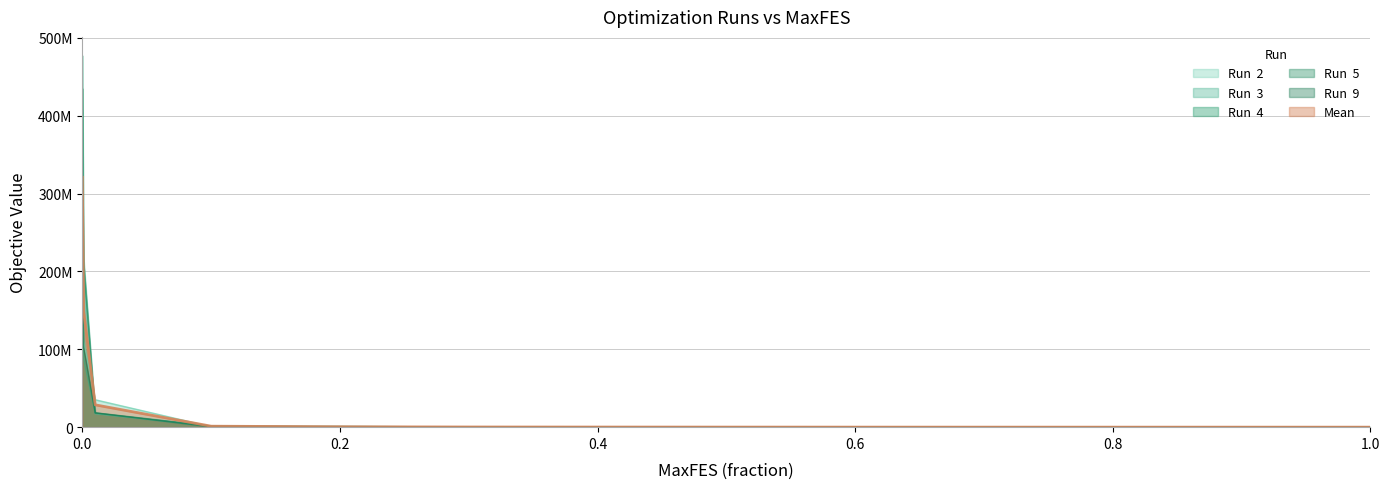

What is the label of the 8th point from the right?

0.3